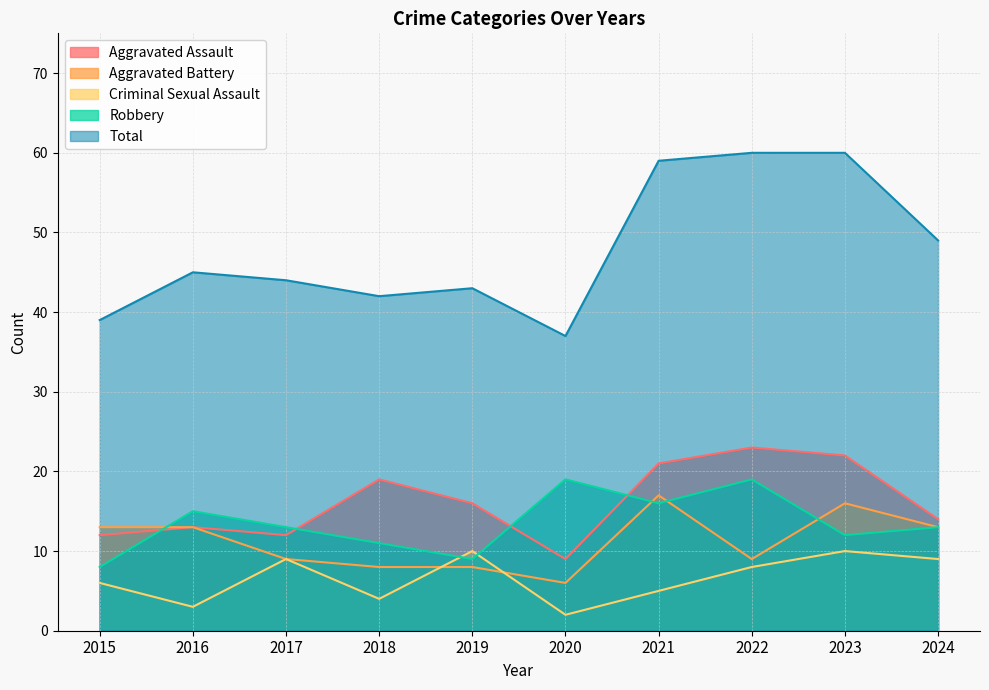

True or false: Criminal Sexual Assault and Aggravated Assault cross at least once.

False